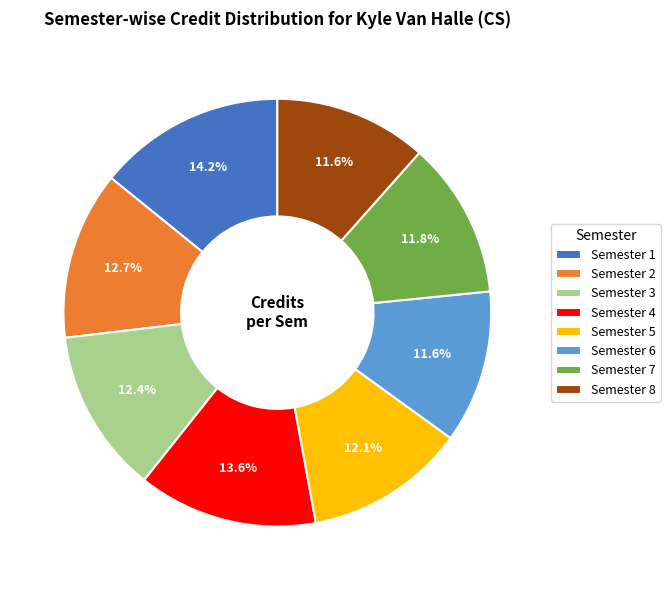

To the nearest percent, what portion does Semester 2 represent?

13%